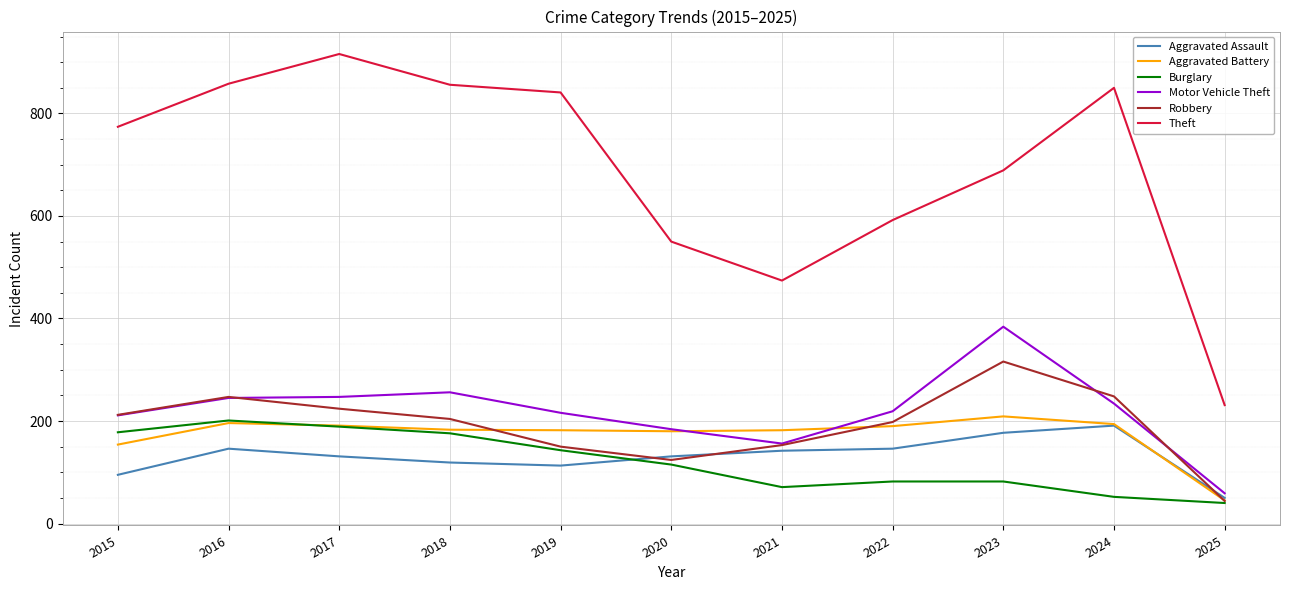

Is it true that Burglary equals 71 at 2021?

True